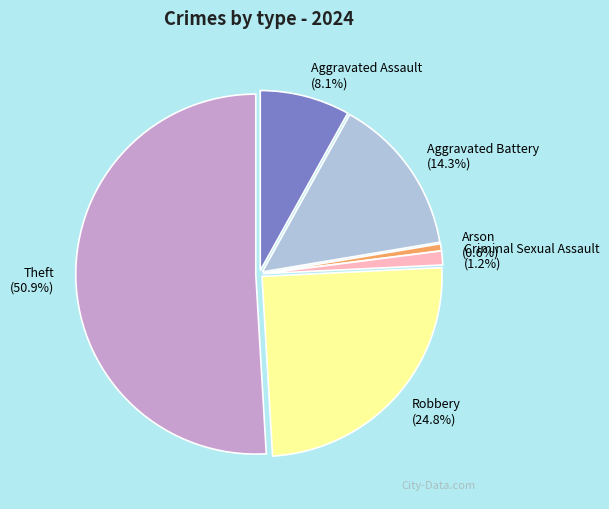

Does Theft represent more than half of the total?

Yes